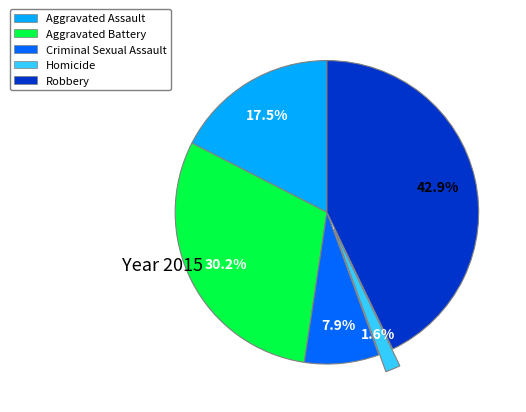

What is the ratio of the value at Robbery to the value at Criminal Sexual Assault?

5.4